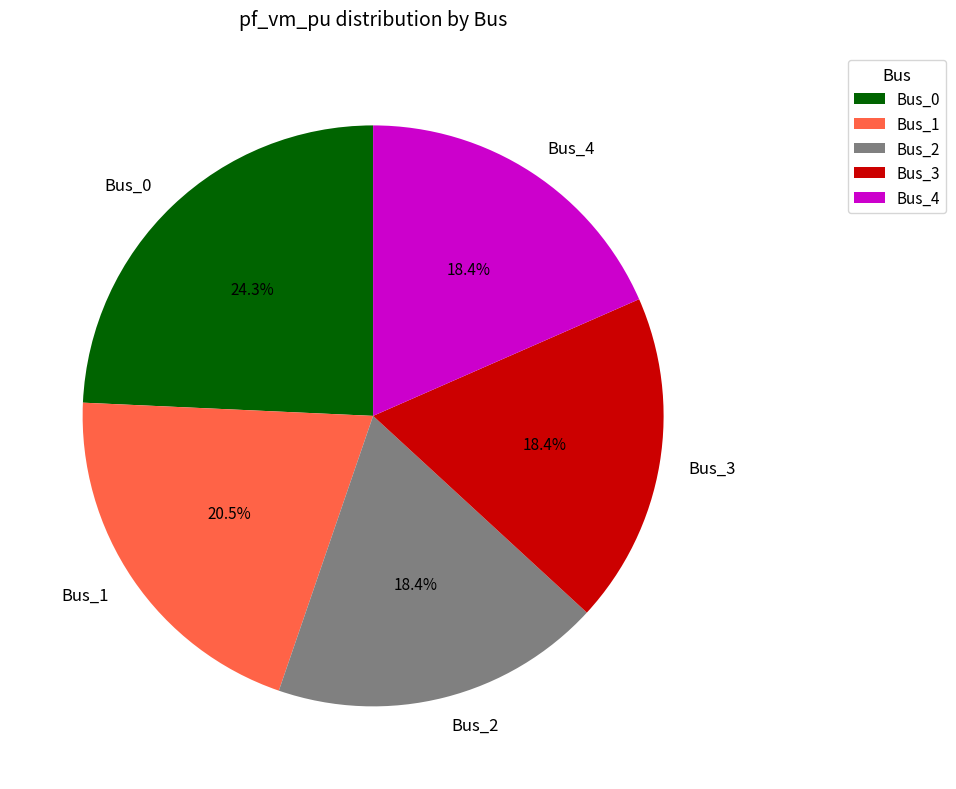

How many segments does this pie chart have?

5